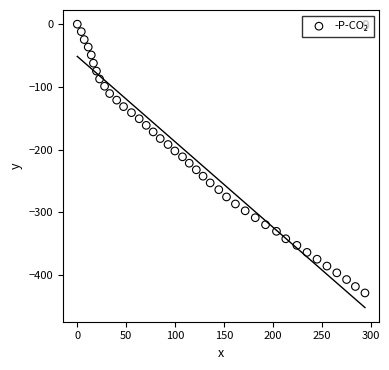

What is the range of Y values (max minus min)?

428.6